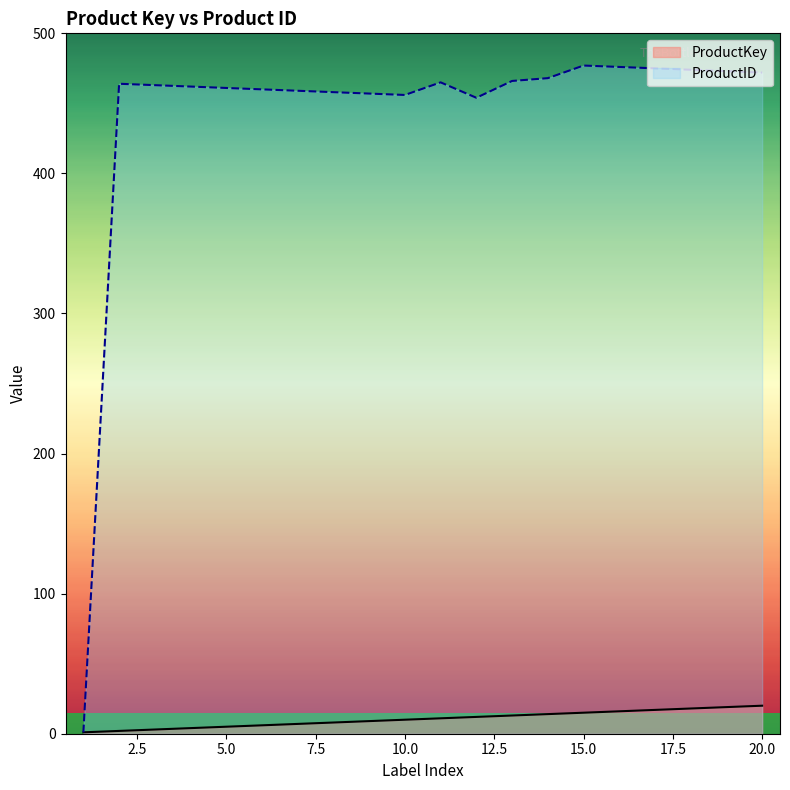

Which series has the largest total across all categories?

ProductID